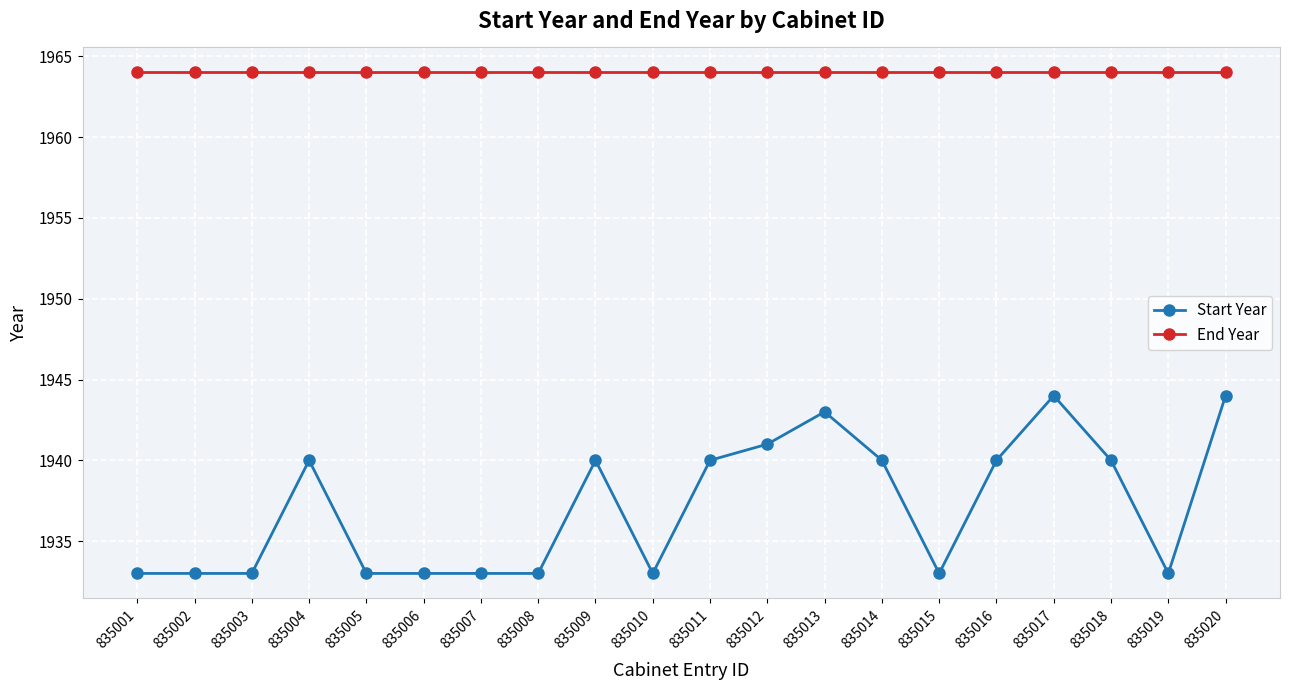

What is the value of the Start Year point at the 19th from the left?

1933